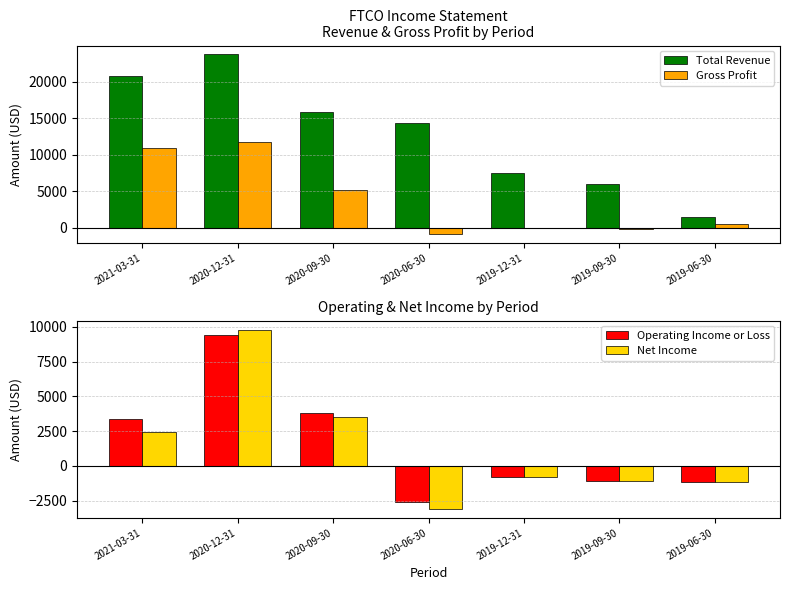

Which series has the largest total across all categories?

Total Revenue